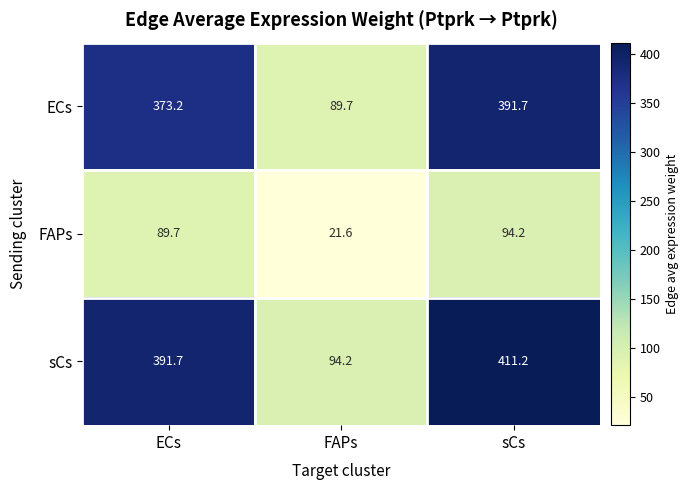

Where does the FAPs series first go above 89?

ECs